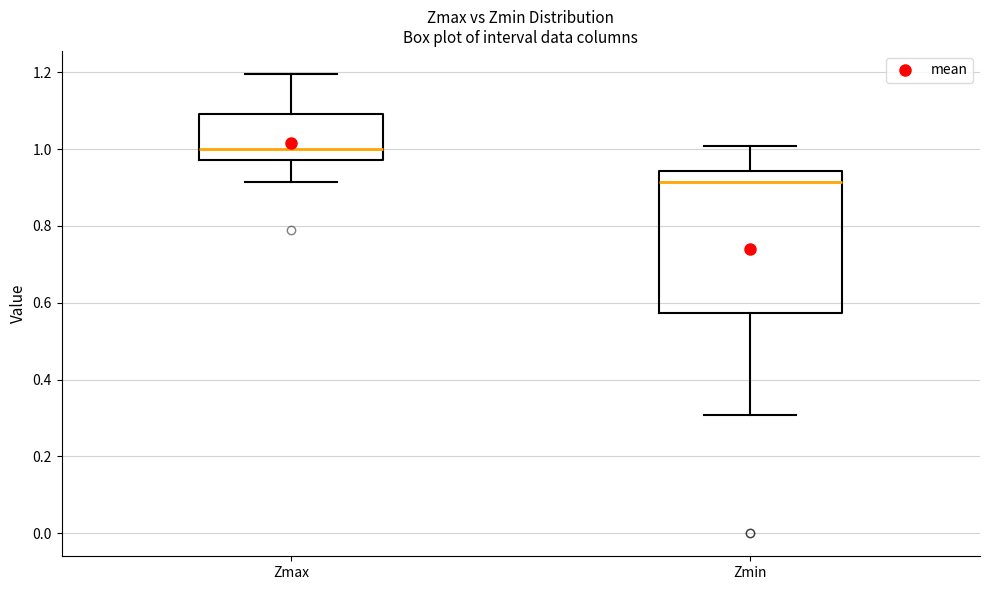

Where does the upper whisker of the box for Zmax end on the y-axis? The values are not printed on the chart, so give them approximately, as read against the axis.

1.20